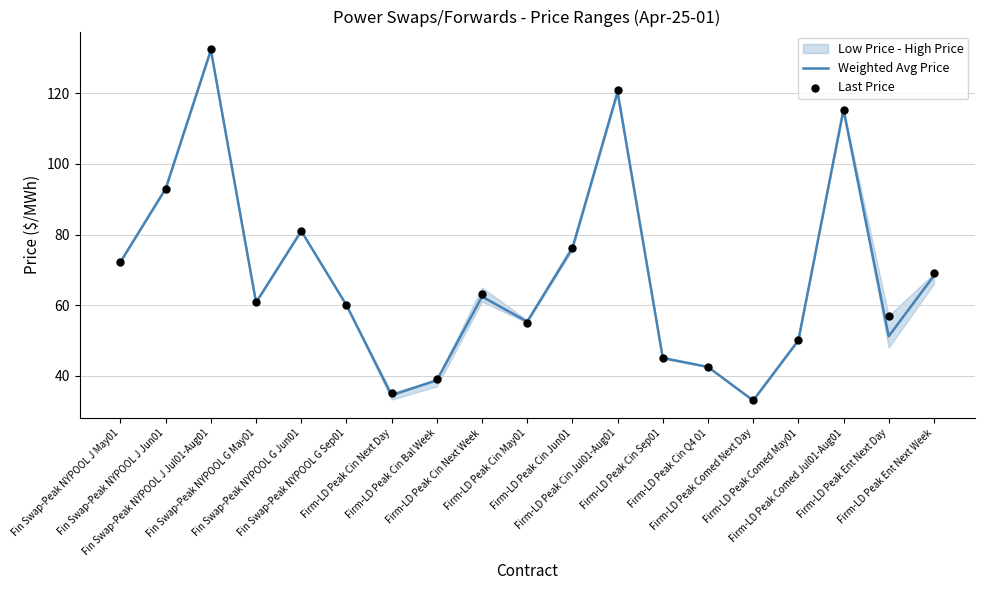

Which series contains the lowest Y value?

Weighted Avg Price